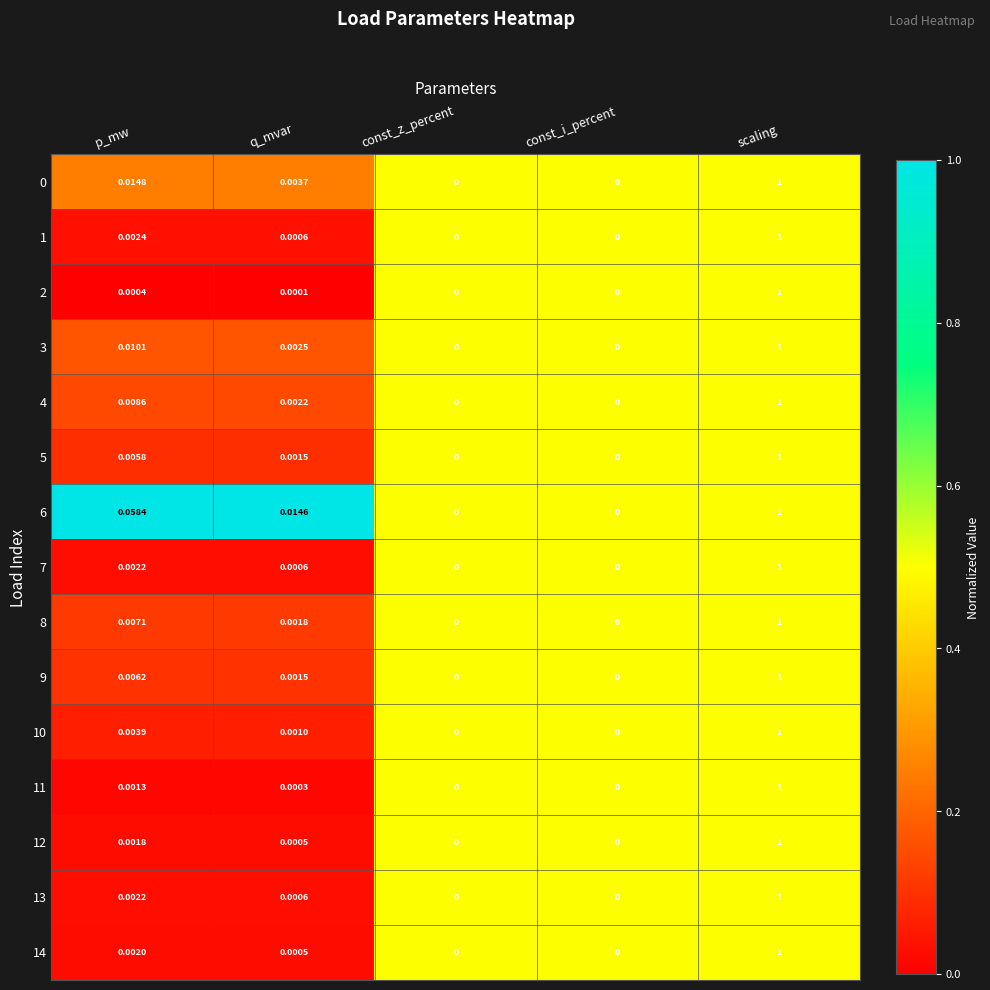

Which category has the highest value in the 5 series?

scaling